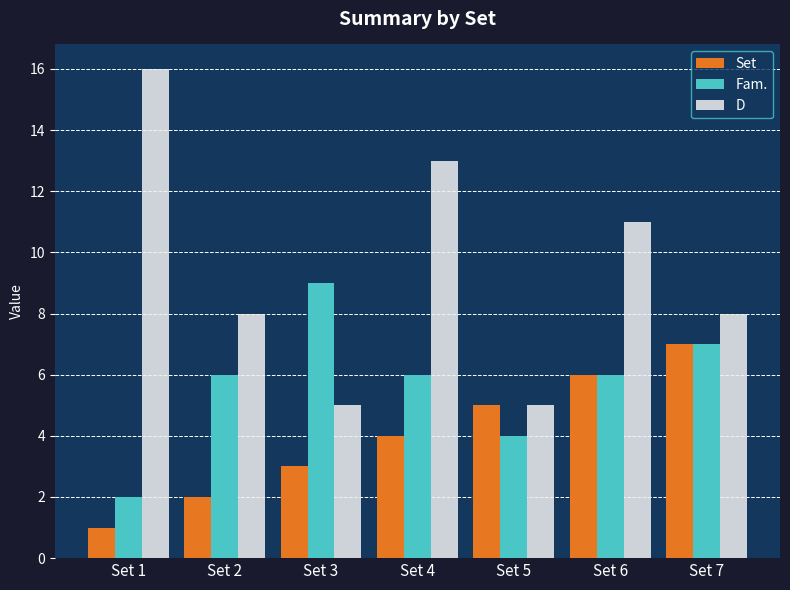

What is the maximum value for Set?

7